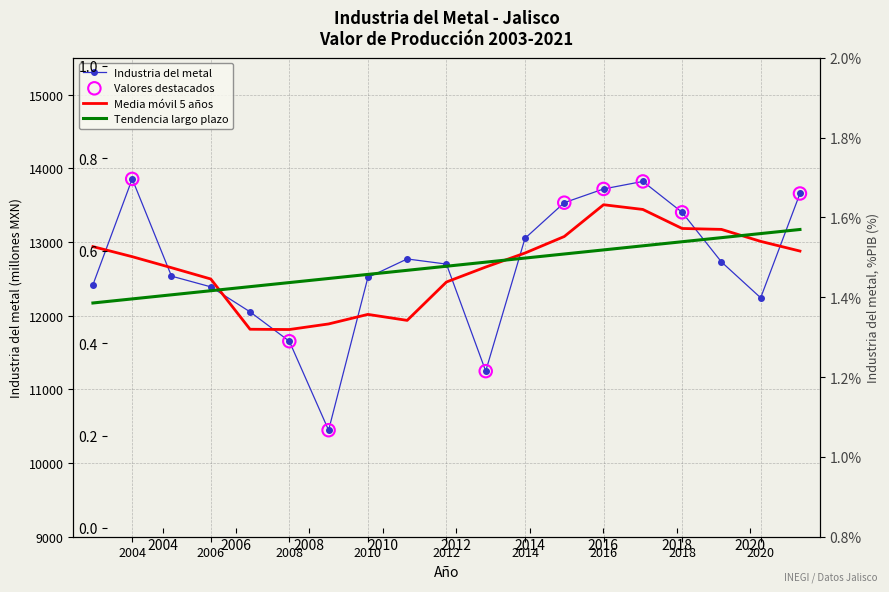

What is the total value across all series at 2015?

13533.9